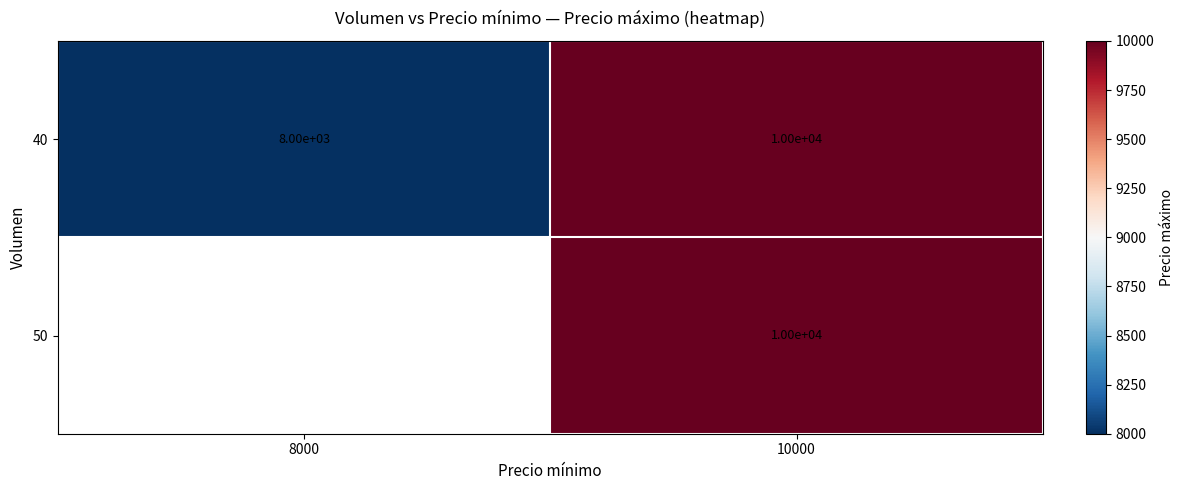

Between 10000 and 8000, which is larger?

10000